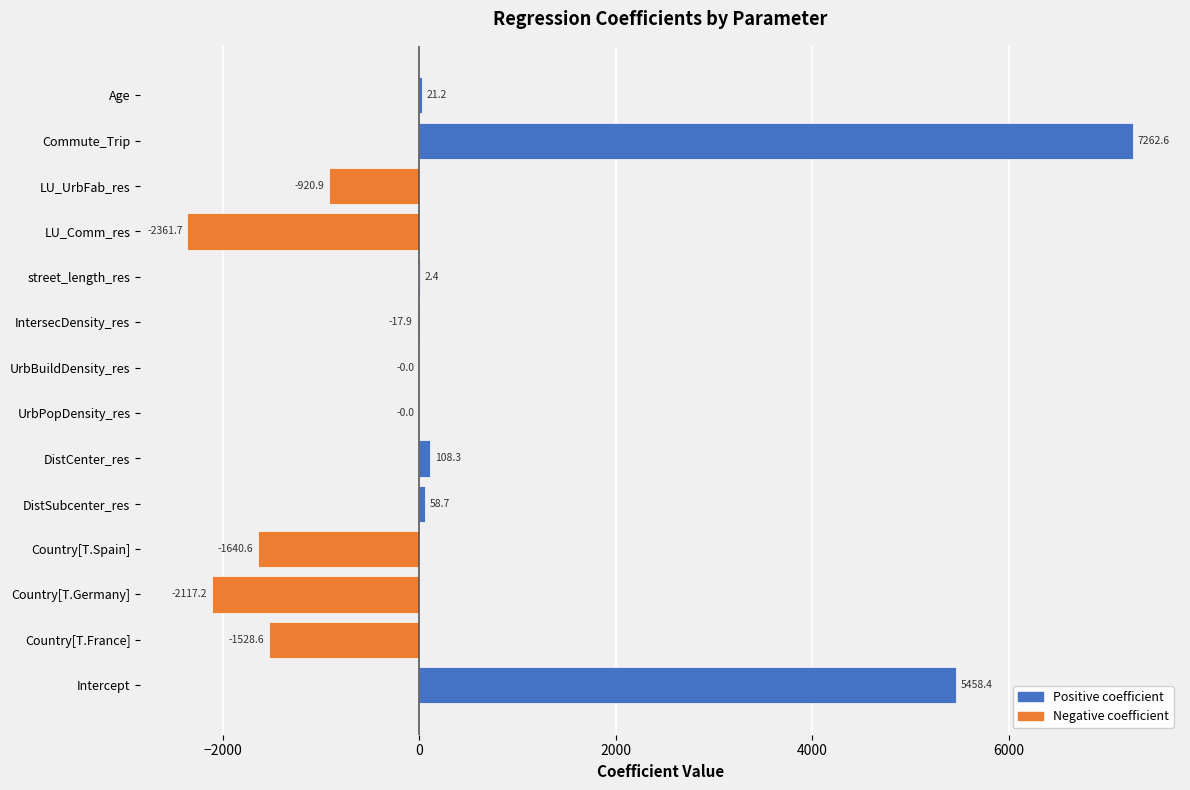

True or false: the data shows 21.2 at Age.

True